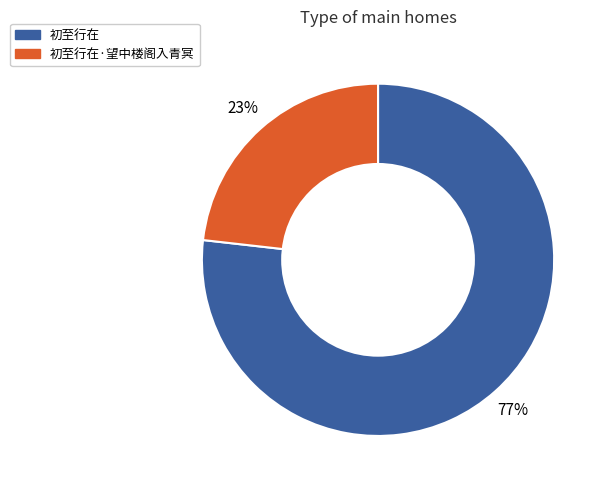

Is it true that 初至行在 is 77% of the pie?

True